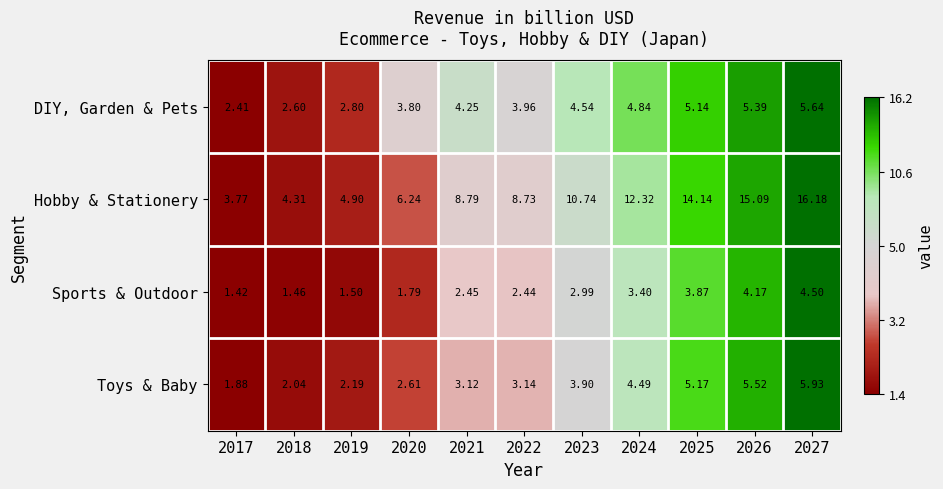

Which series has the largest range (max minus min)?

Hobby & Stationery